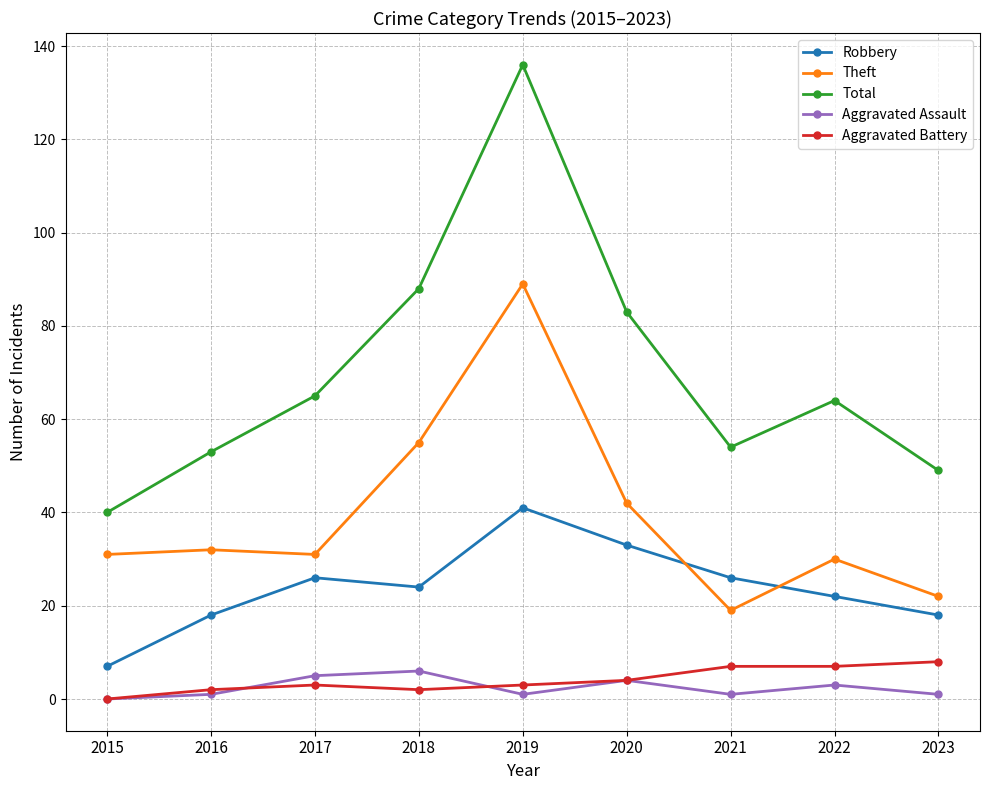

What are all the series names shown in the legend?

Robbery, Theft, Total, Aggravated Assault, Aggravated Battery